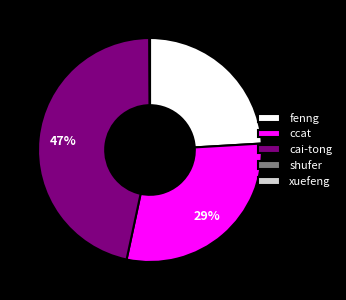

To the nearest percent, what is the average slice percentage?

20%